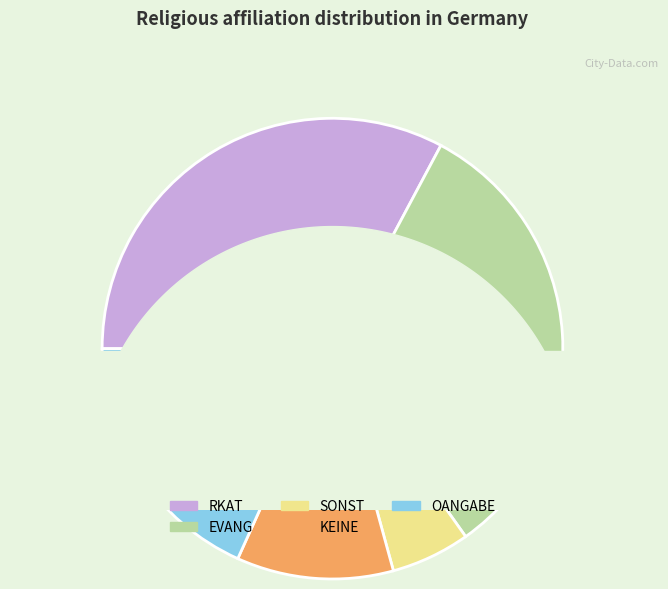

What percentage is the SONST slice, to the nearest percent?

6%